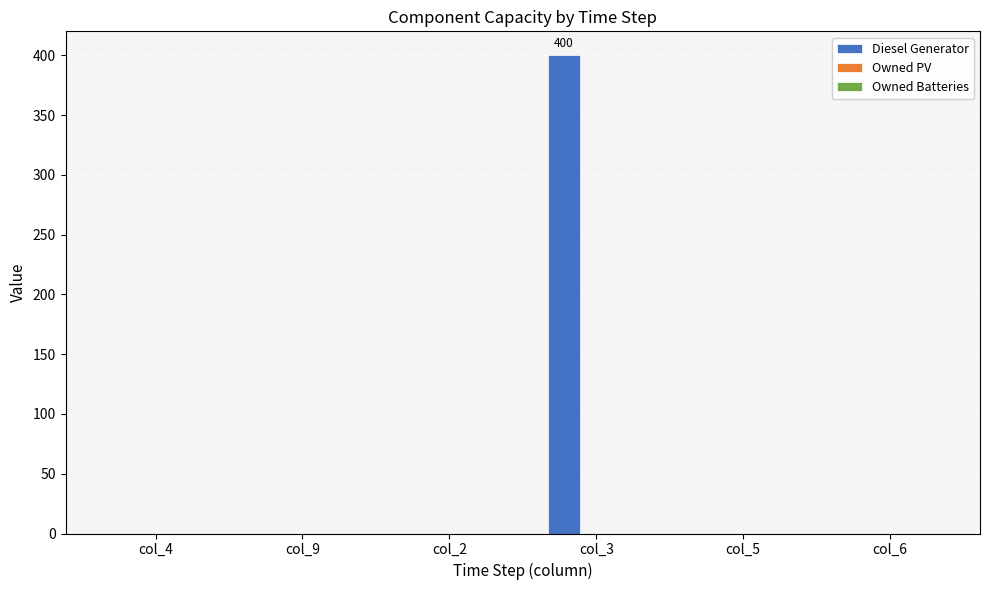

Are the bars grouped side by side (vs. stacked)?

No